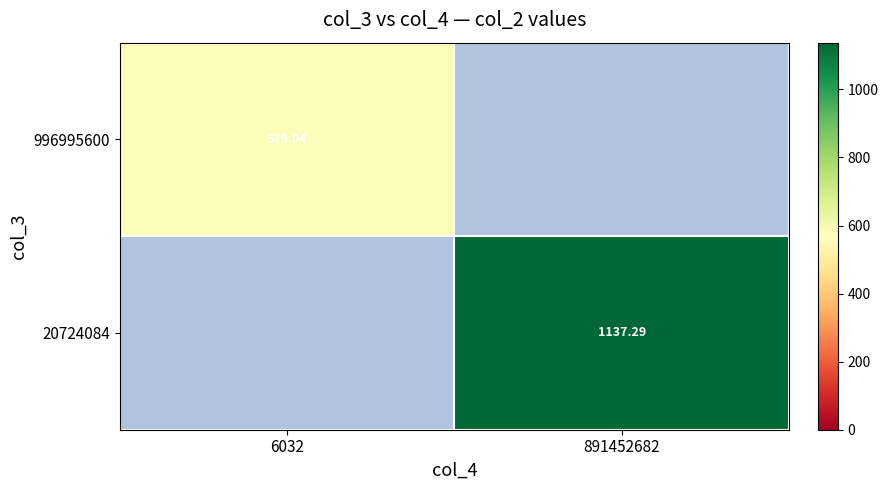

Is the value of 20724084 at 891452682 greater than the value of 996995600 at 6032?

Yes